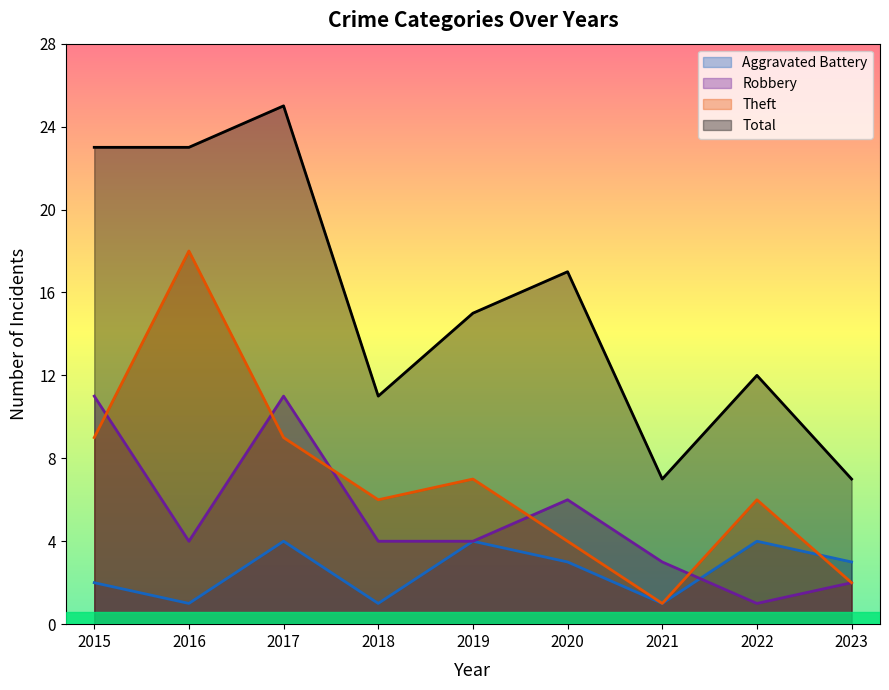

Does the chart display data point markers on the line(s)?

No